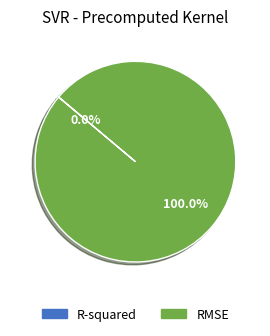

Which slice is the largest?

RMSE